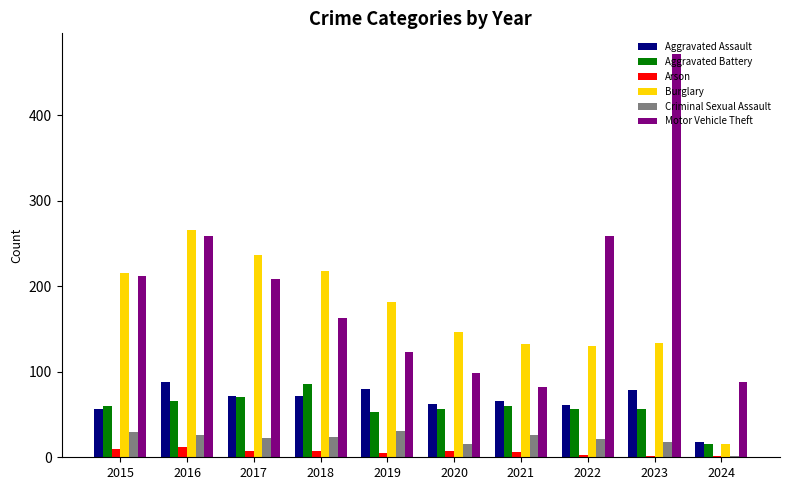

Is the value of Arson at 2018 greater than the value of Criminal Sexual Assault at 2024?

Yes